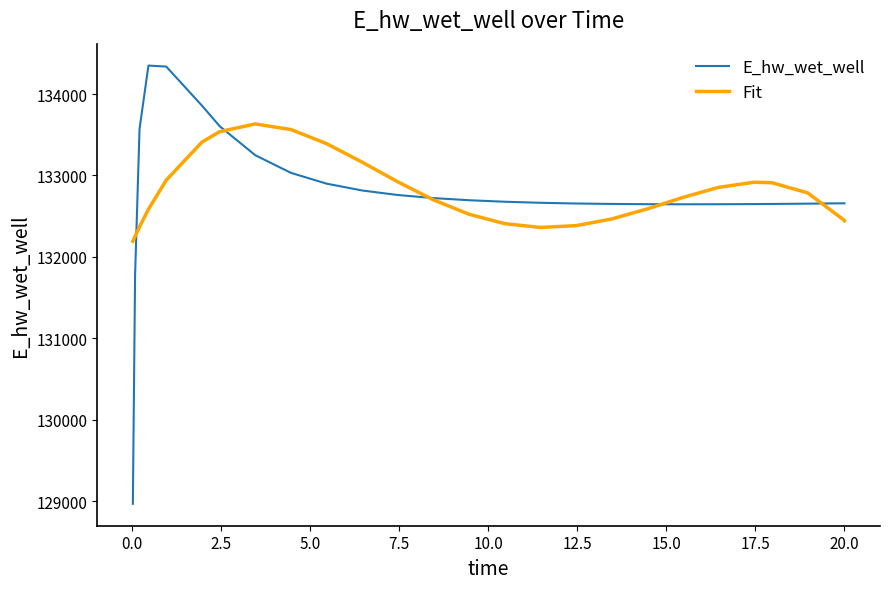

Which series has the largest range (max minus min)?

E_hw_wet_well